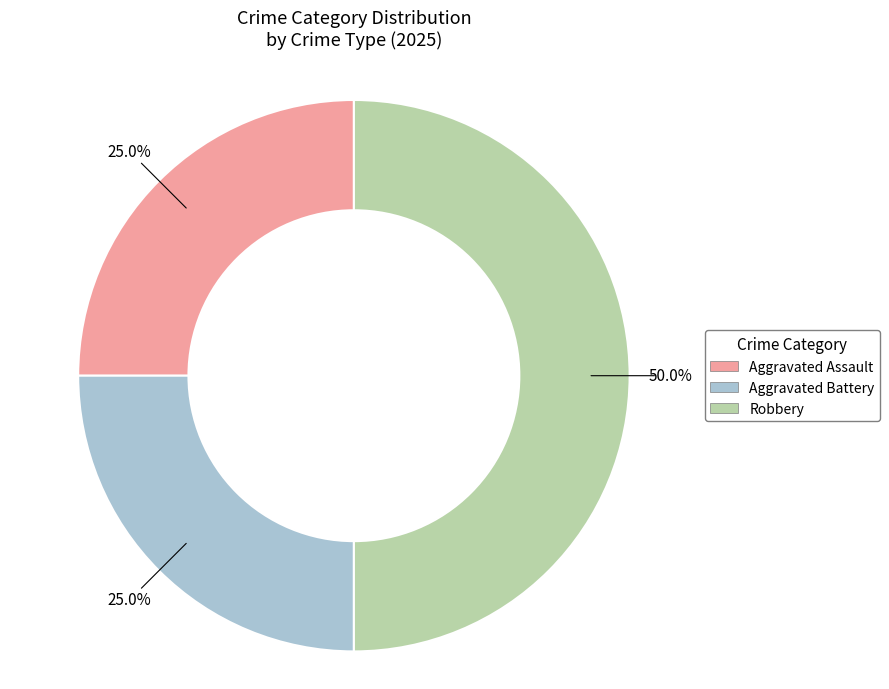

Count the number of slices in the pie.

3